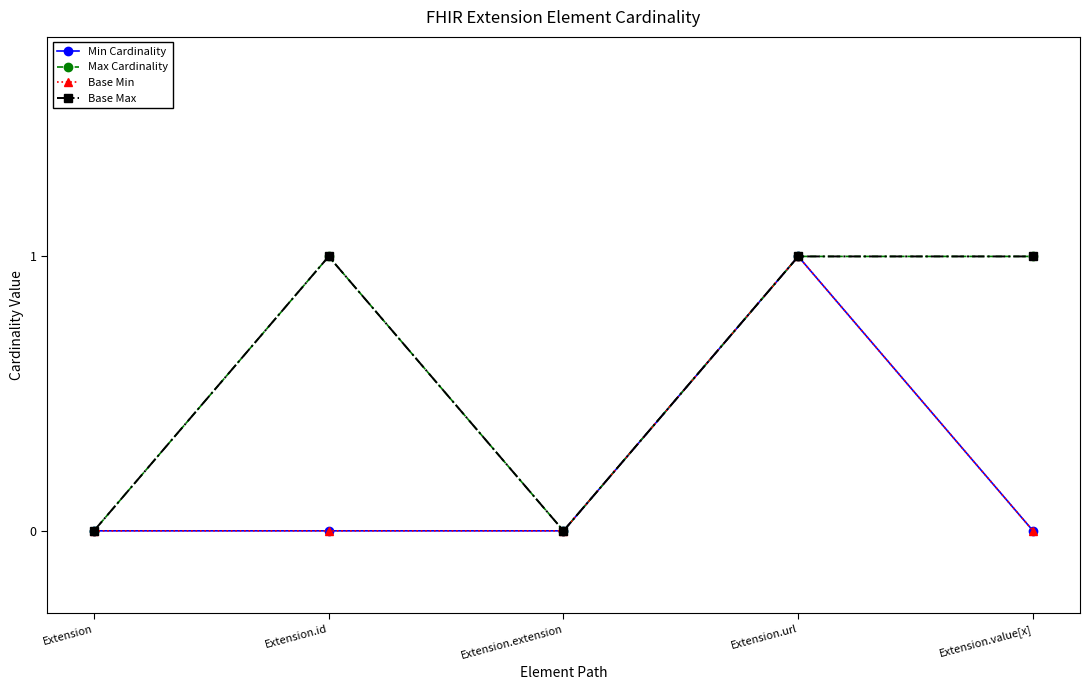

Count the Base Max values in the range 0 to 1.

5